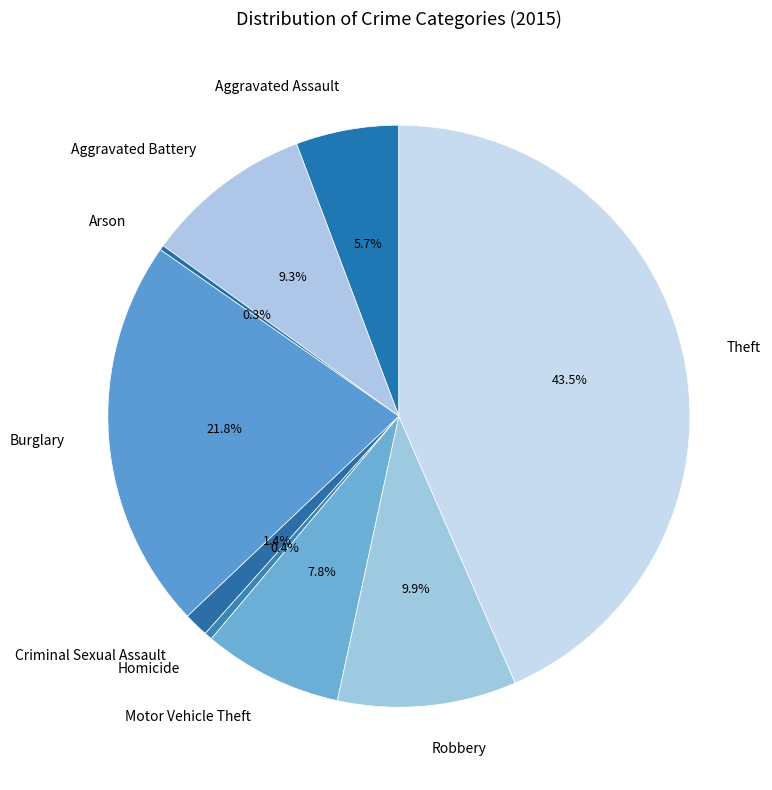

Is Motor Vehicle Theft the majority of the pie?

No